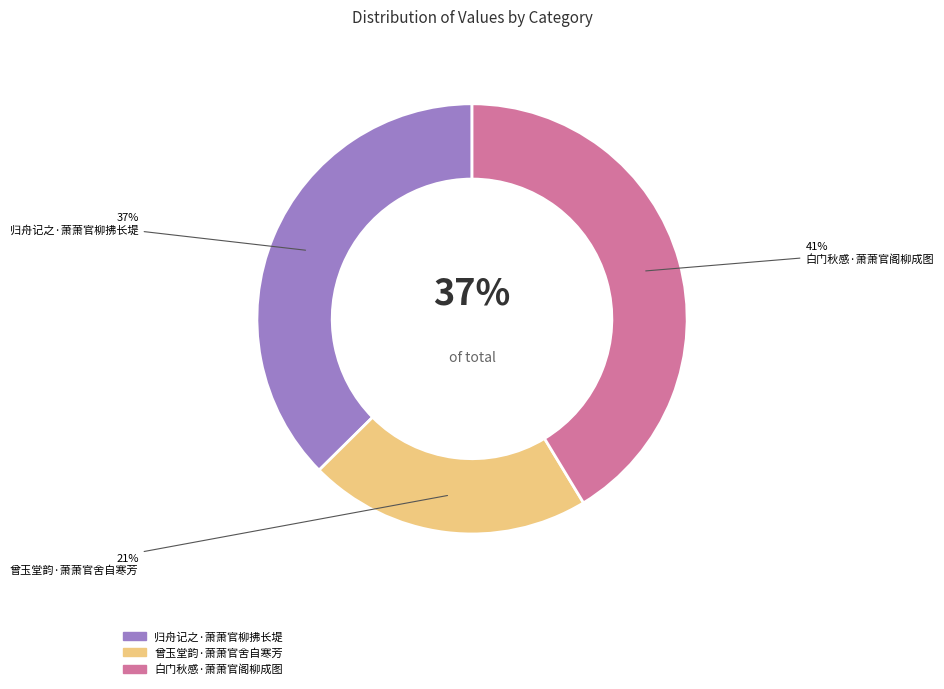

How much of the chart is everything except 曾玉堂韵·萧萧官舍自寒芳?

78.7%